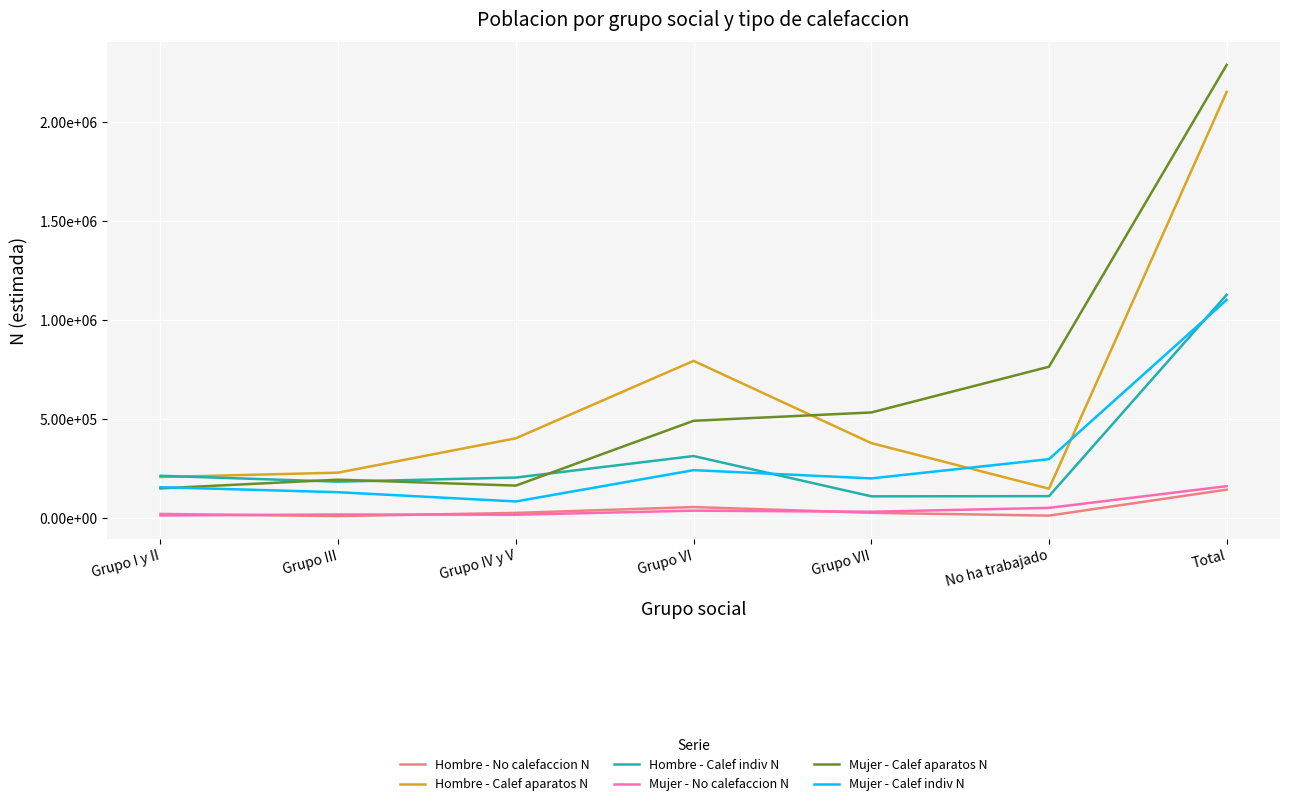

Which category has the highest value in the Mujer - Calef indiv N series?

Total